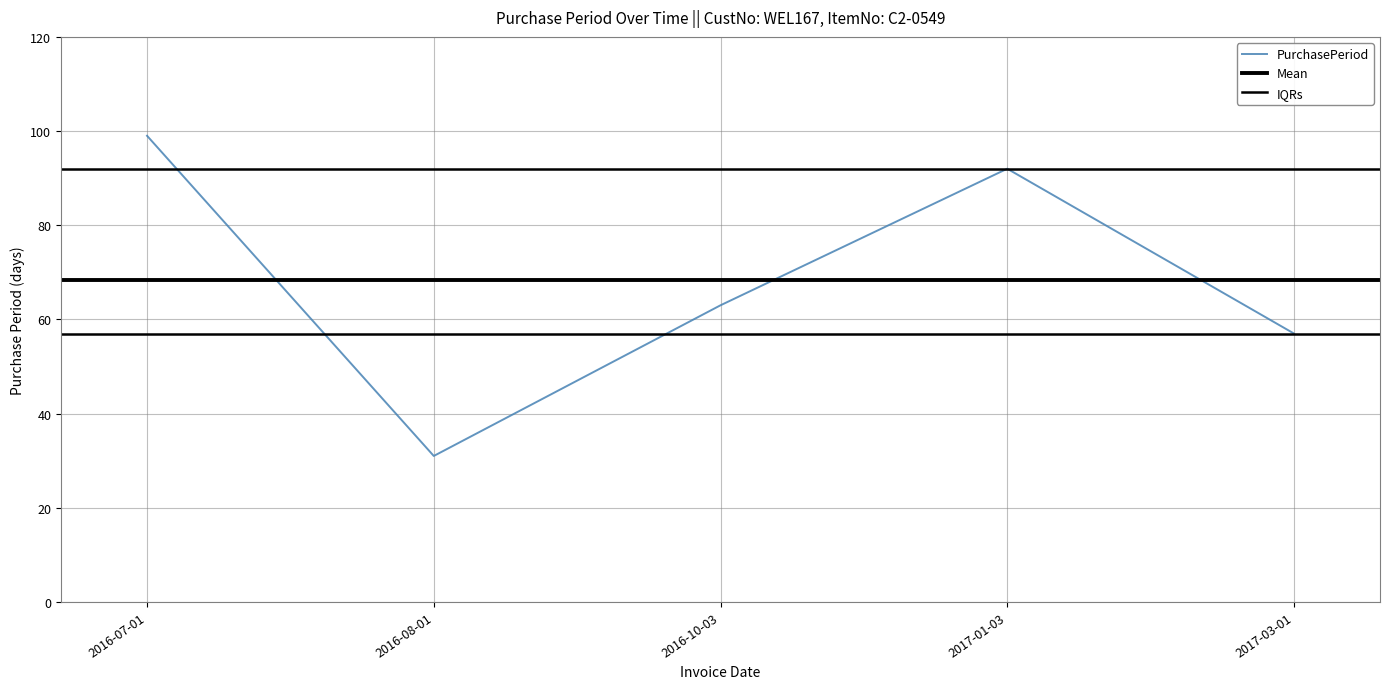

Reading right to left, list all the values displayed in this chart.

57	92	63	31	99